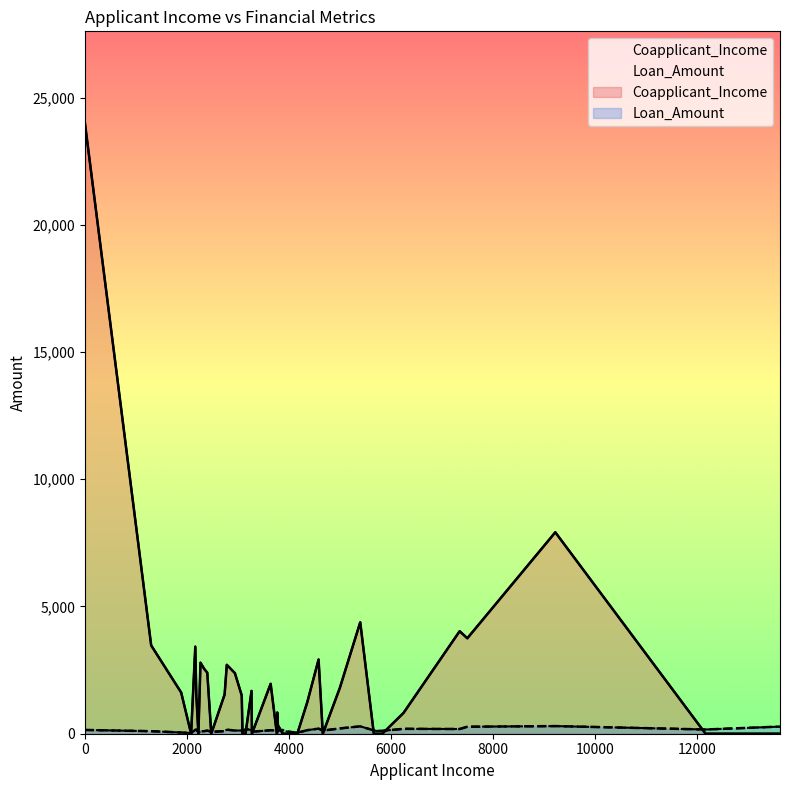

What is the value of the Loan_Amount point at the 1st from the left?

110